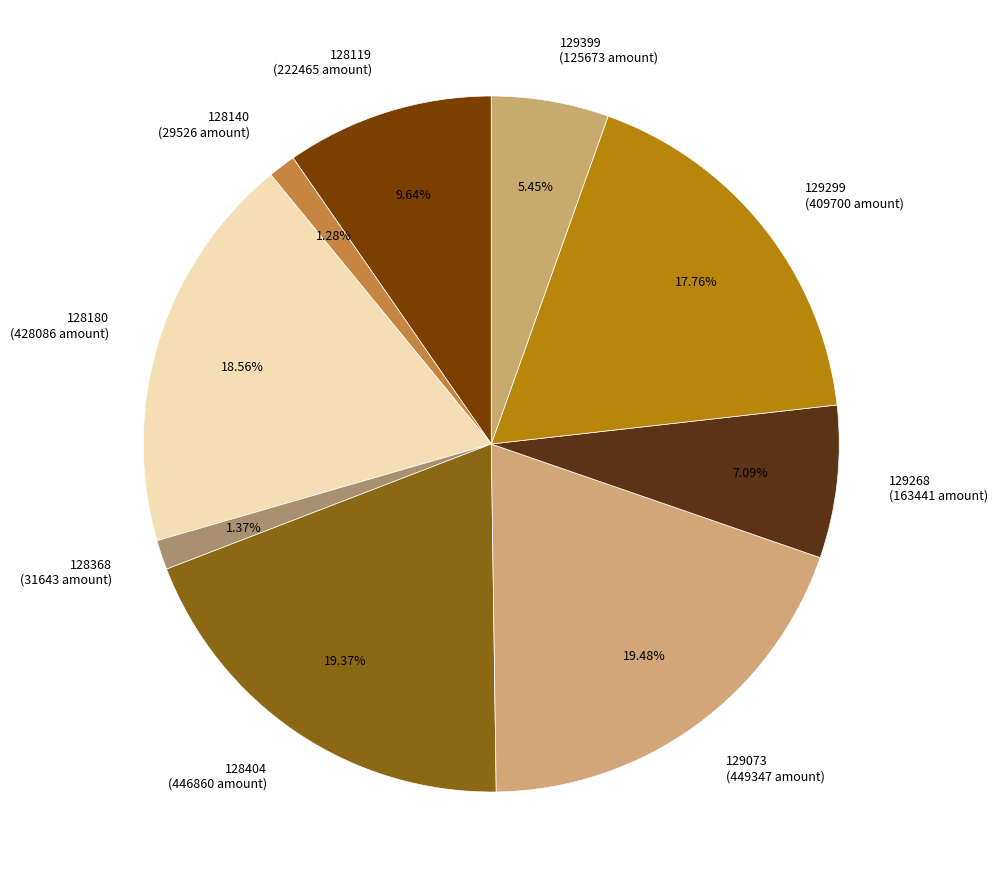

Combined, what portion of the pie is 129268 and 128180?

25.6%